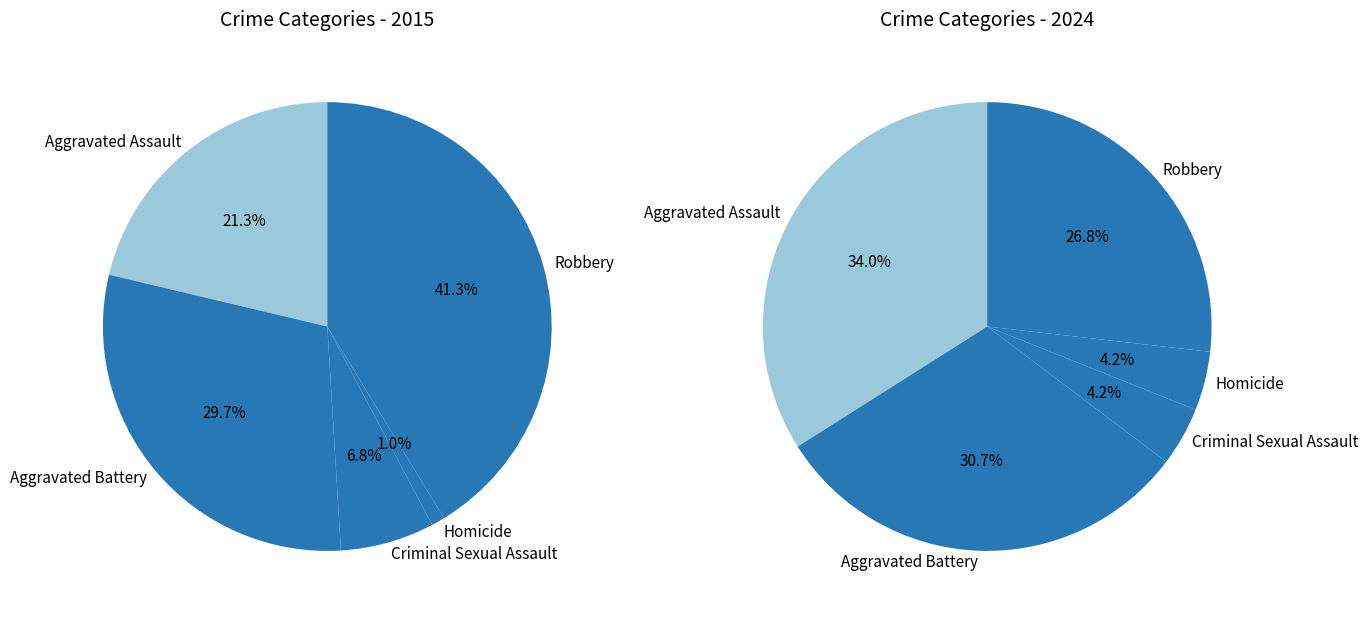

Between Aggravated Battery and Criminal Sexual Assault, which is larger?

Aggravated Battery